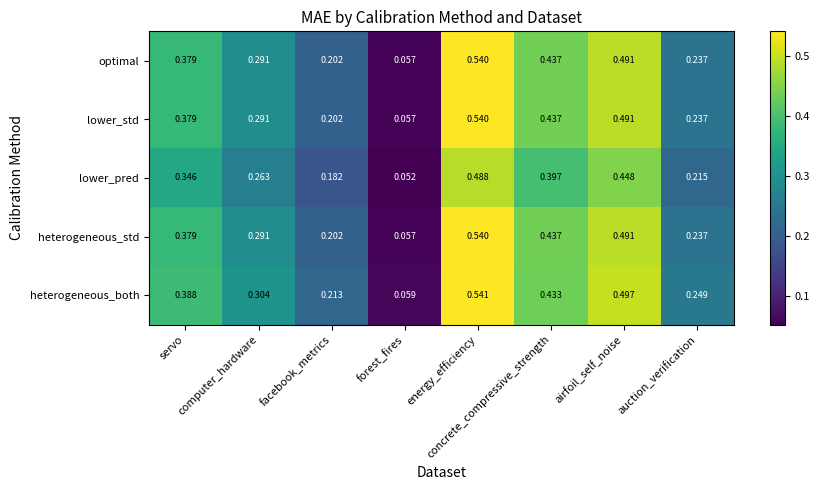

Which series has the largest total across all categories?

heterogeneous_both